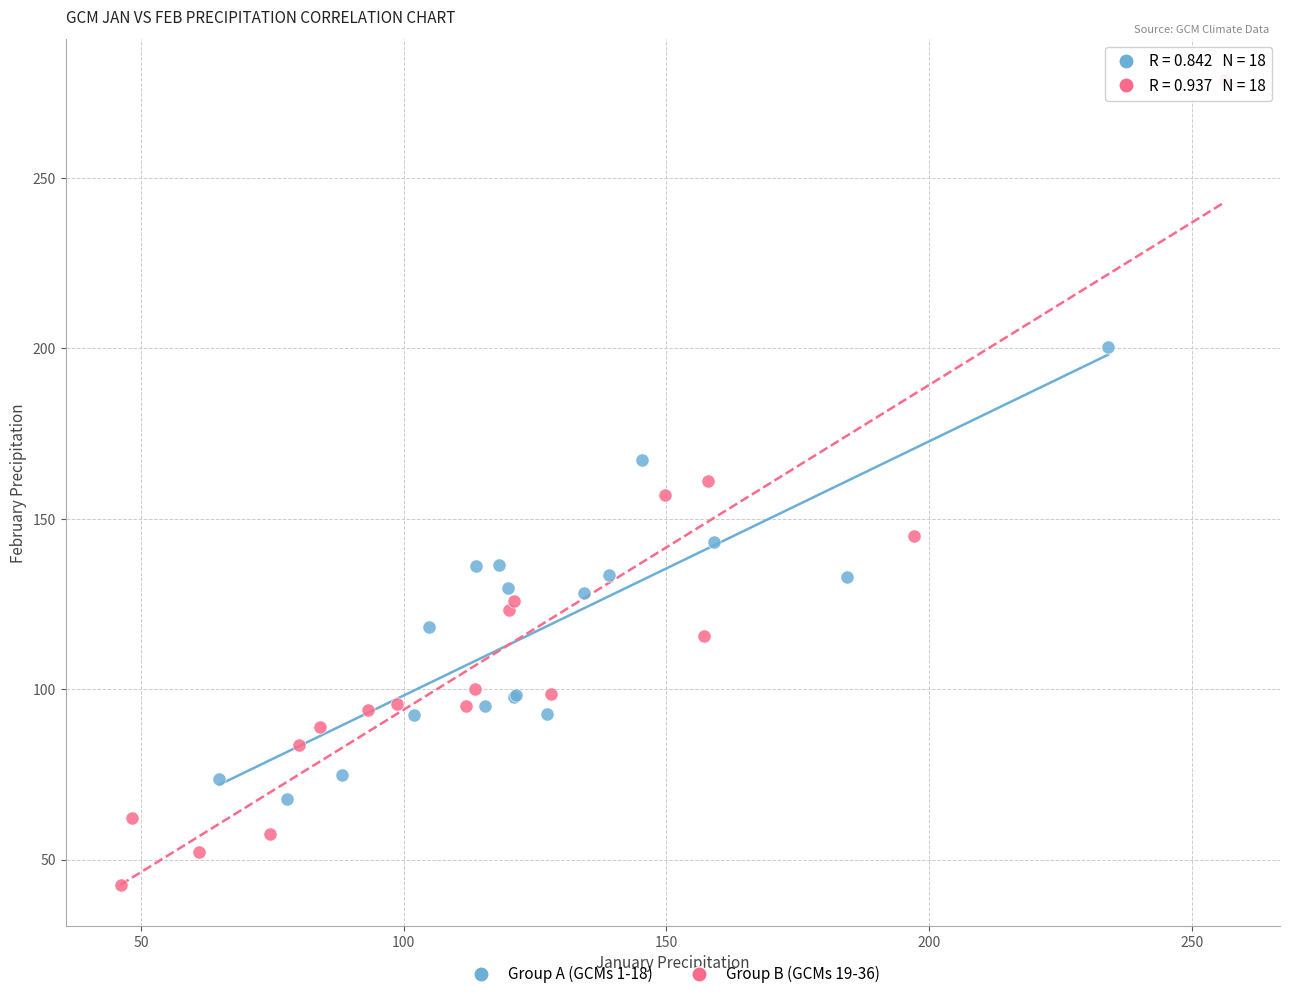

Which series contains the lowest Y value?

Group B (GCMs 19-36)